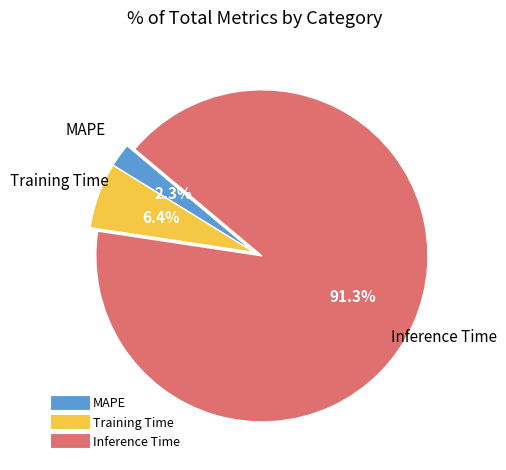

What percentage is the Inference Time slice, to the nearest percent?

91%